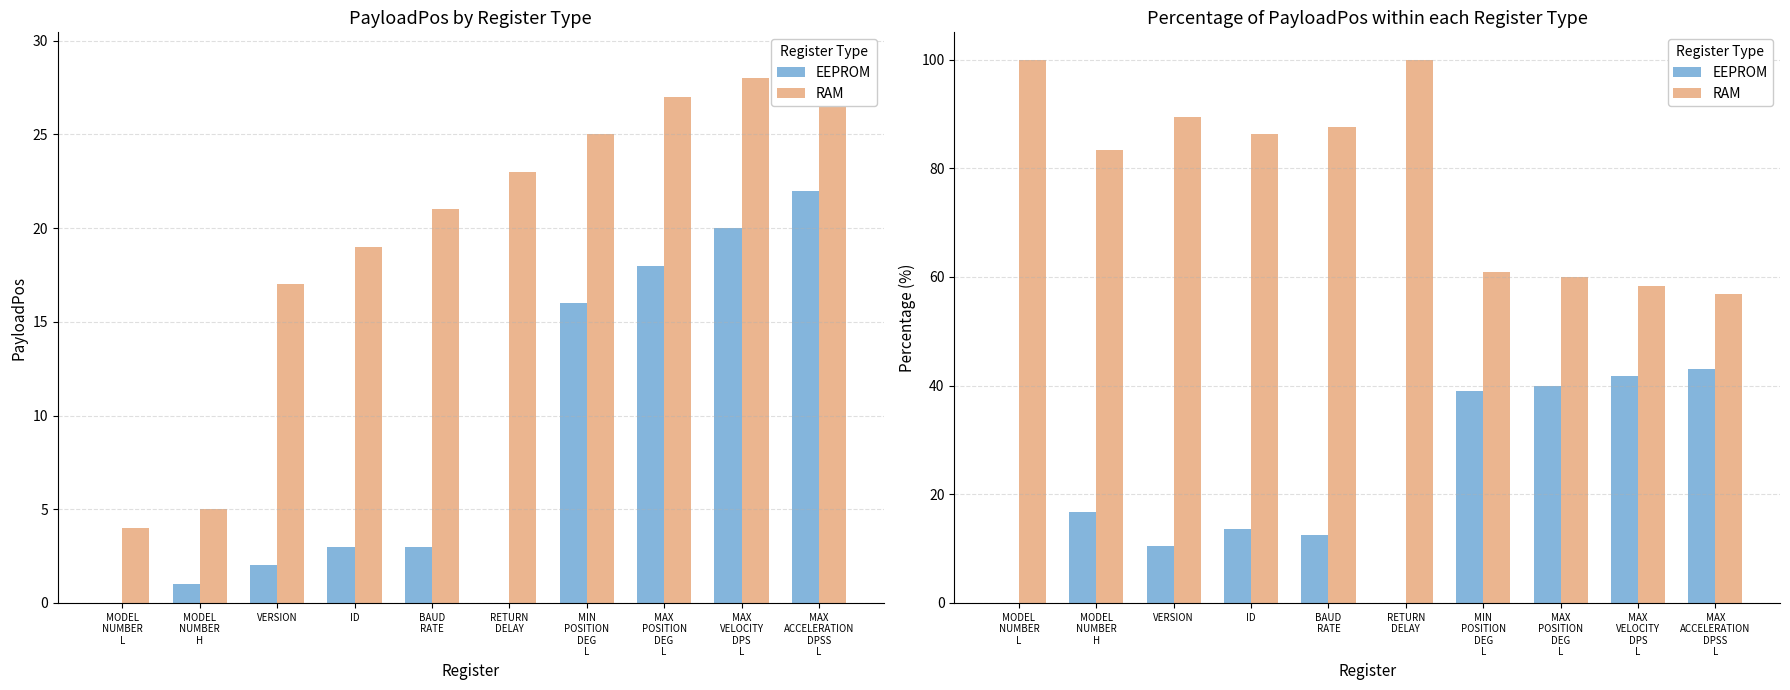

How many positive values does the EEPROM series have?

8